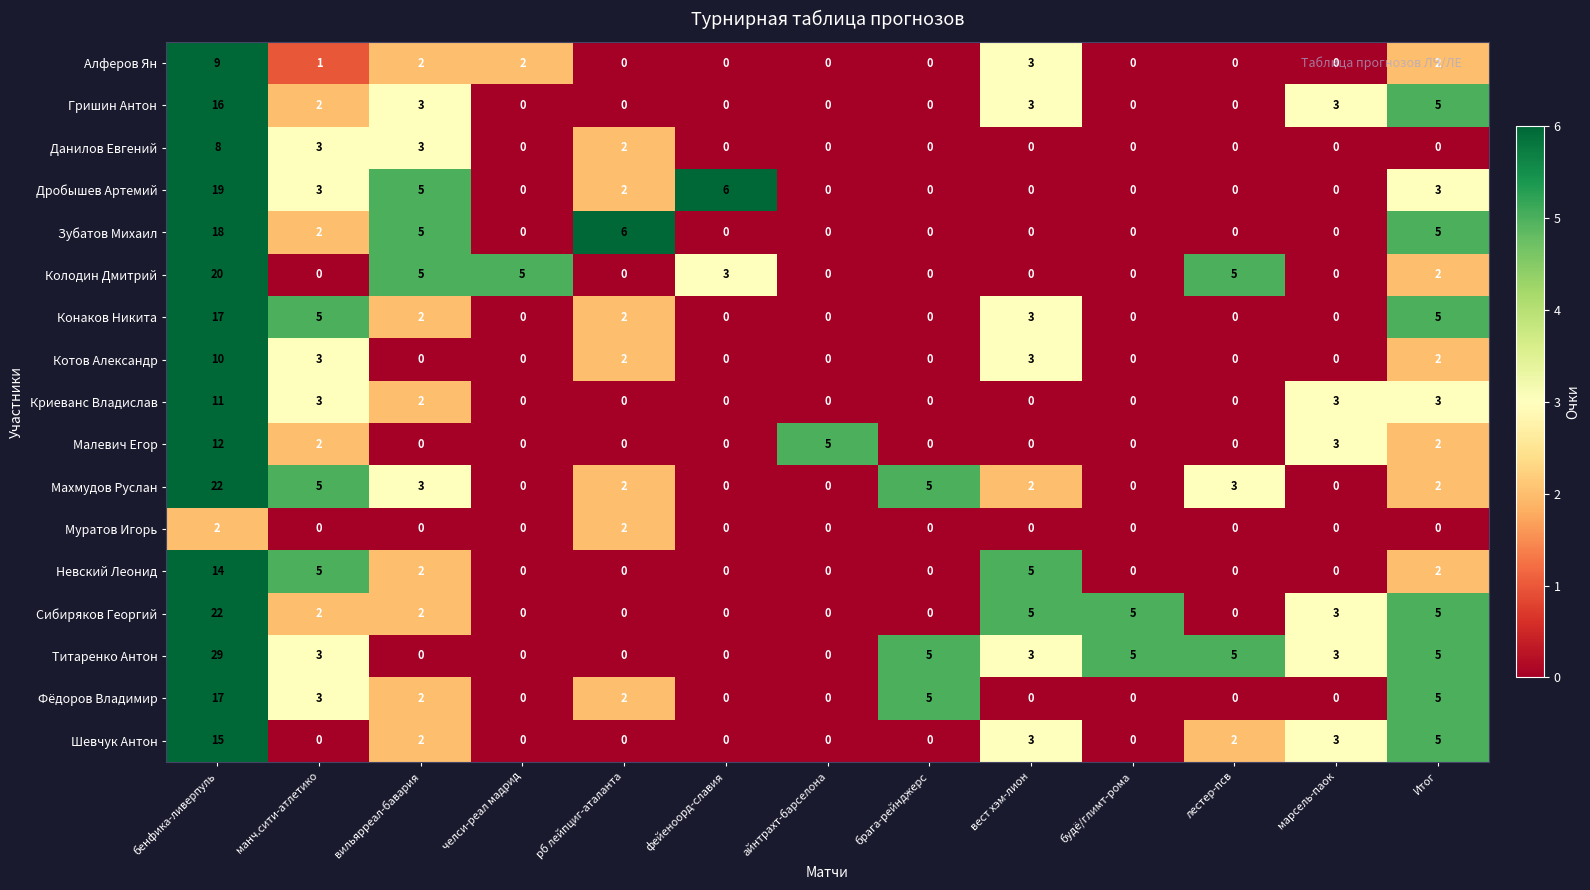

What is the difference between the maximum and minimum values in the Криеванс Владислав series?

11